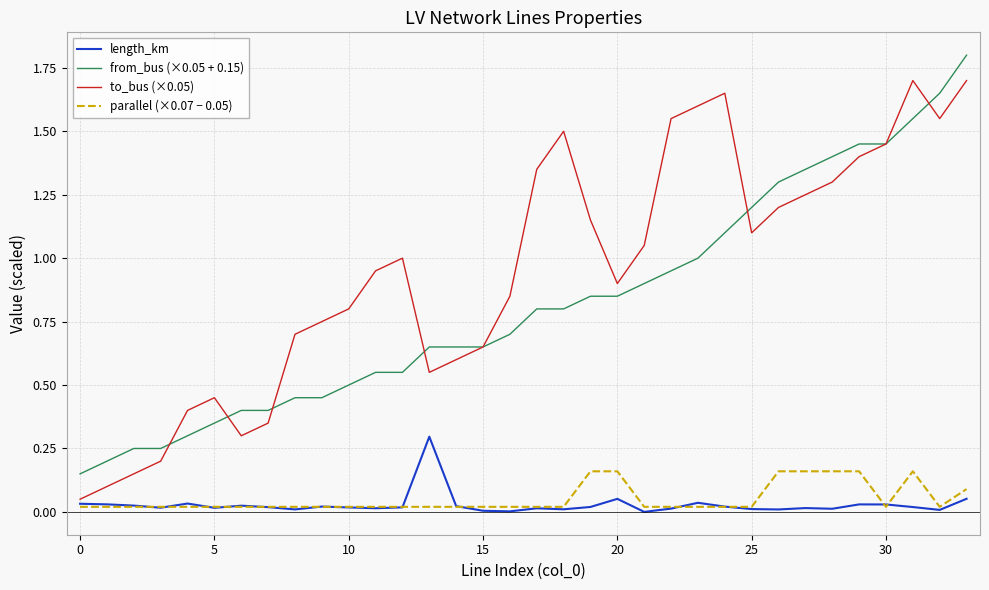

Rank the series by their maximum value, from highest to lowest.

from_bus (×0.05 + 0.15), to_bus (×0.05), length_km, parallel (×0.07 − 0.05)